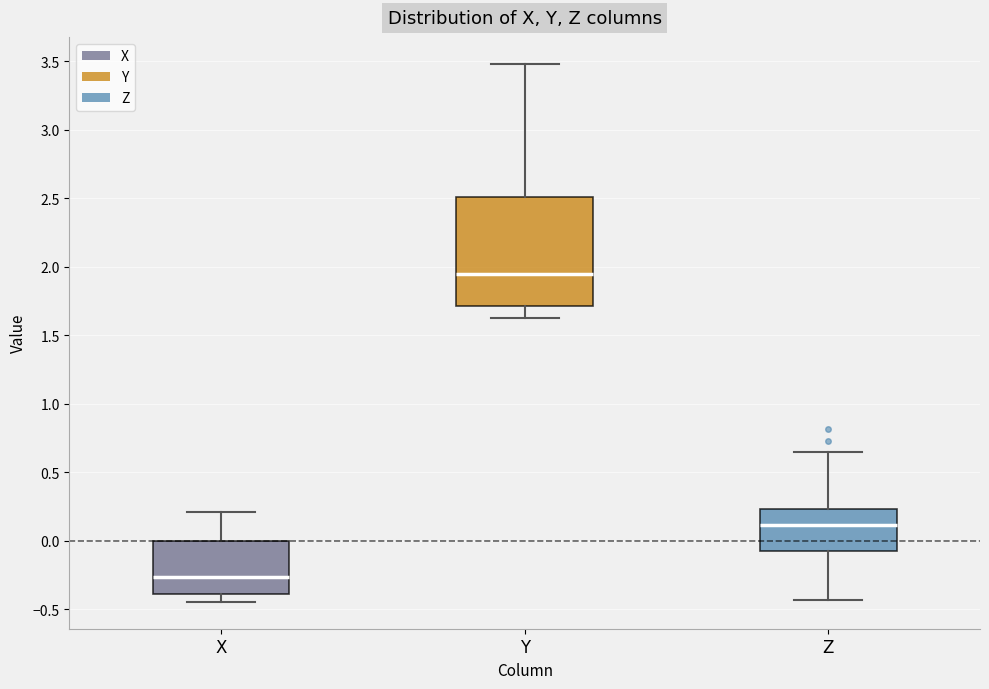

Where does the median line of the box for Y sit on the y-axis? The values are not printed on the chart, so give them approximately, as read against the axis.

1.95